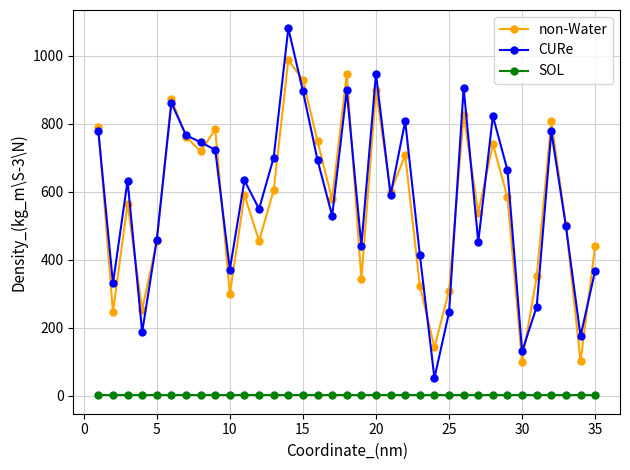

What is the sum of all SOL values?

35